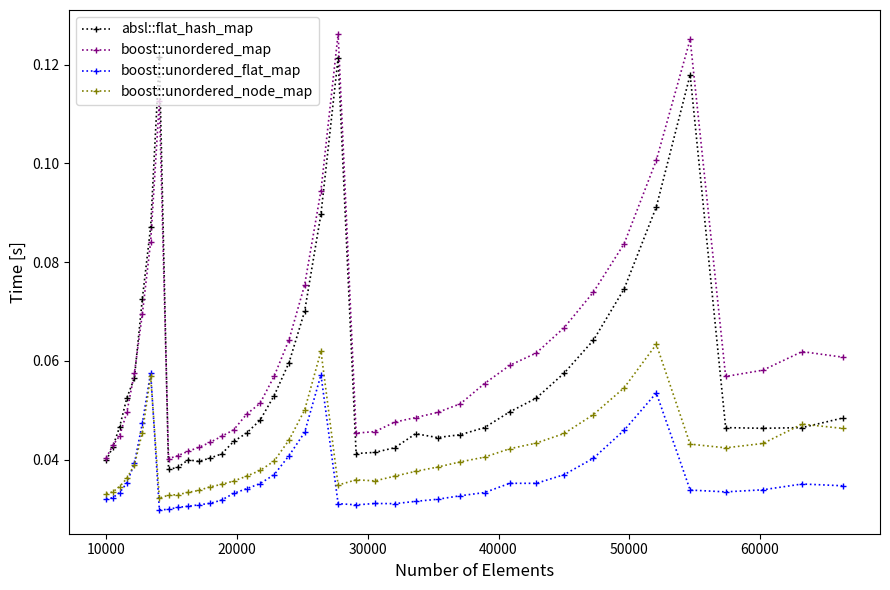

Which series has the largest range (max minus min)?

boost::unordered_map